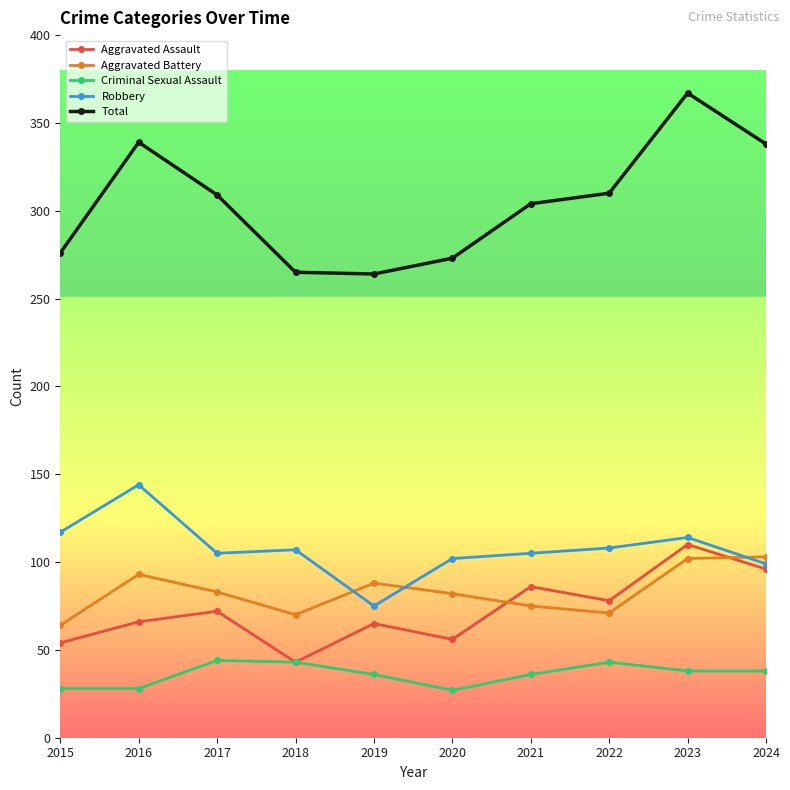

Between 2015 and 2024, which series saw the biggest shift?

Total